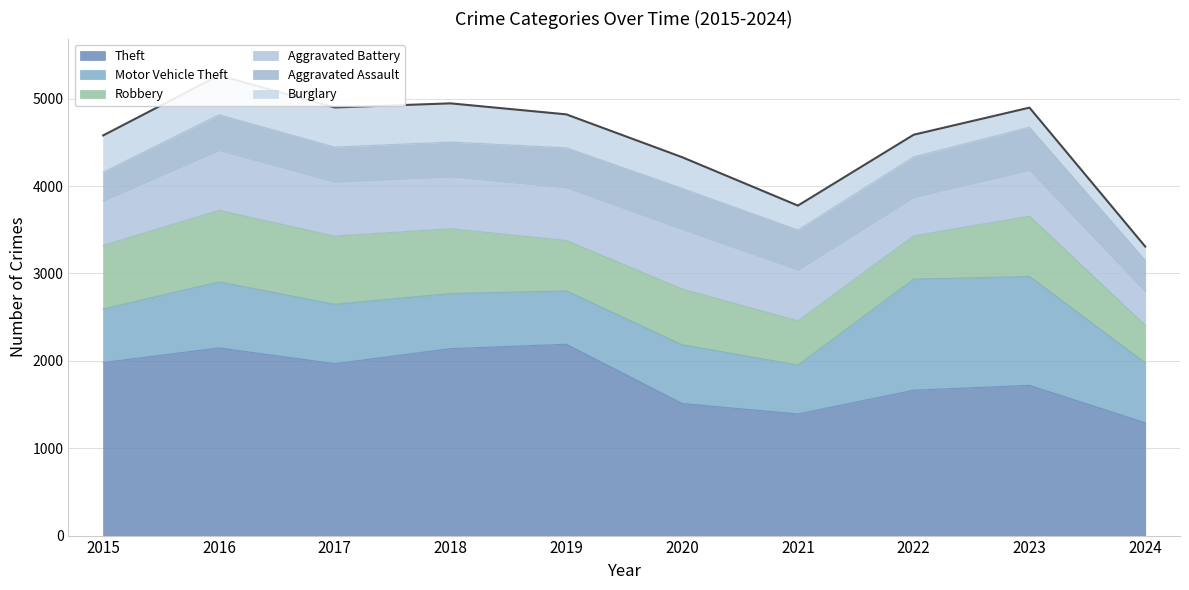

Which series has the largest range (max minus min)?

Theft